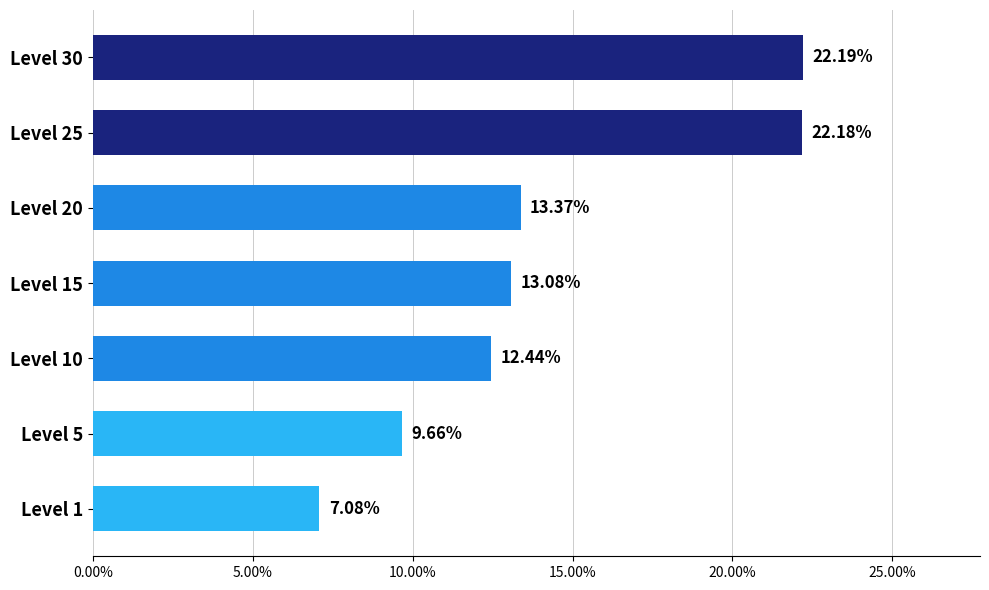

What is the ratio of the value at Level 10 to the value at Level 30?

0.6